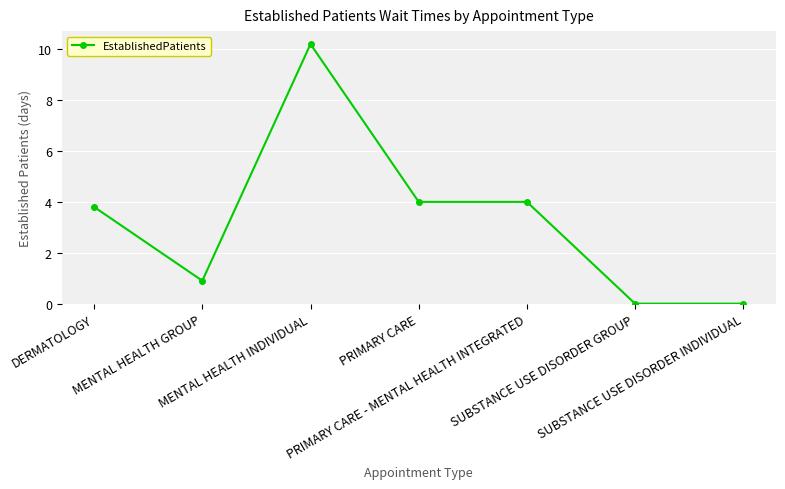

What is the average value?

3.3